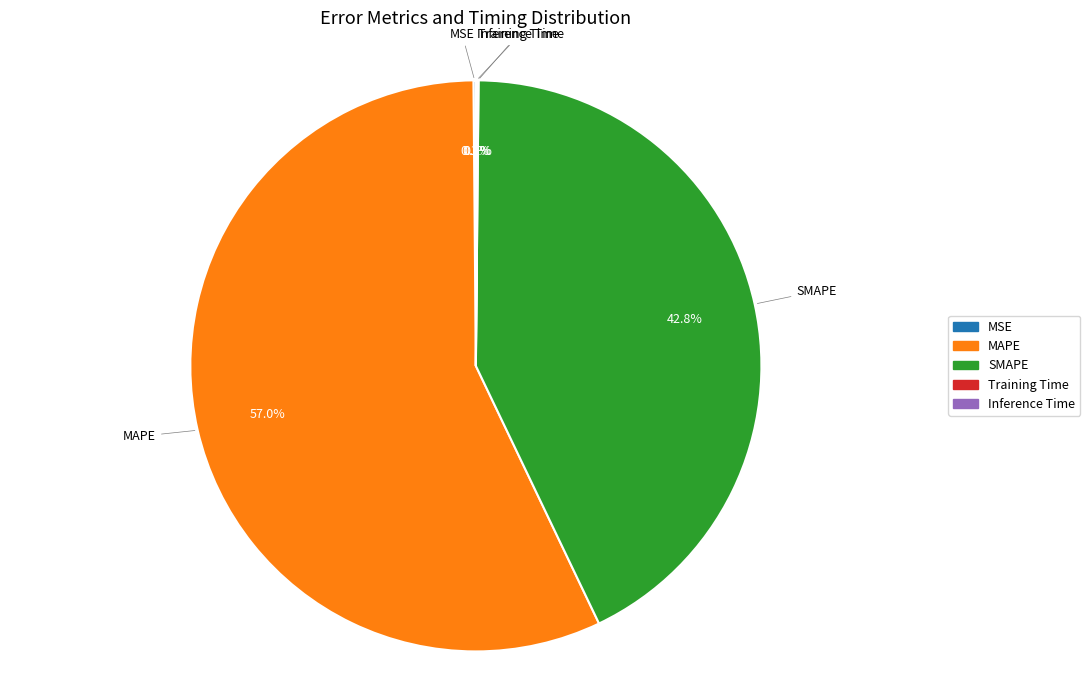

Which slice is the largest?

MAPE